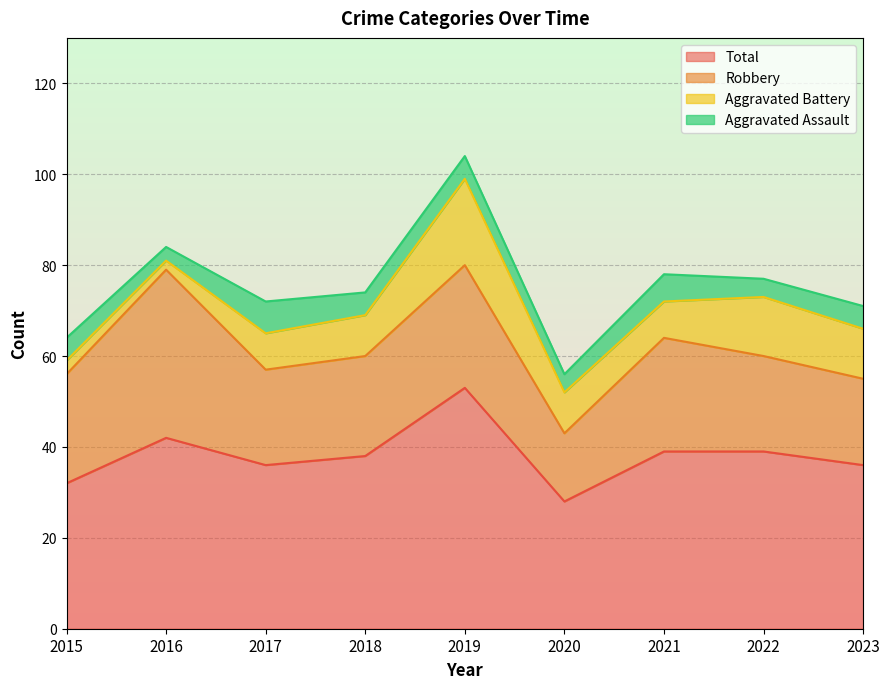

At how many categories does at least one series exceed 35?

7